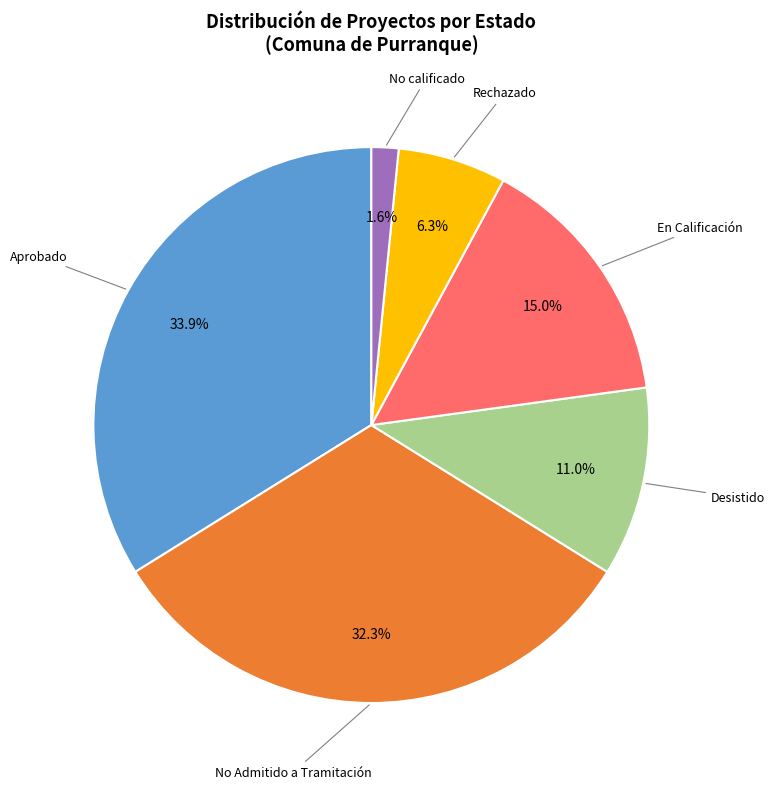

What is the largest slice in the pie chart?

Aprobado